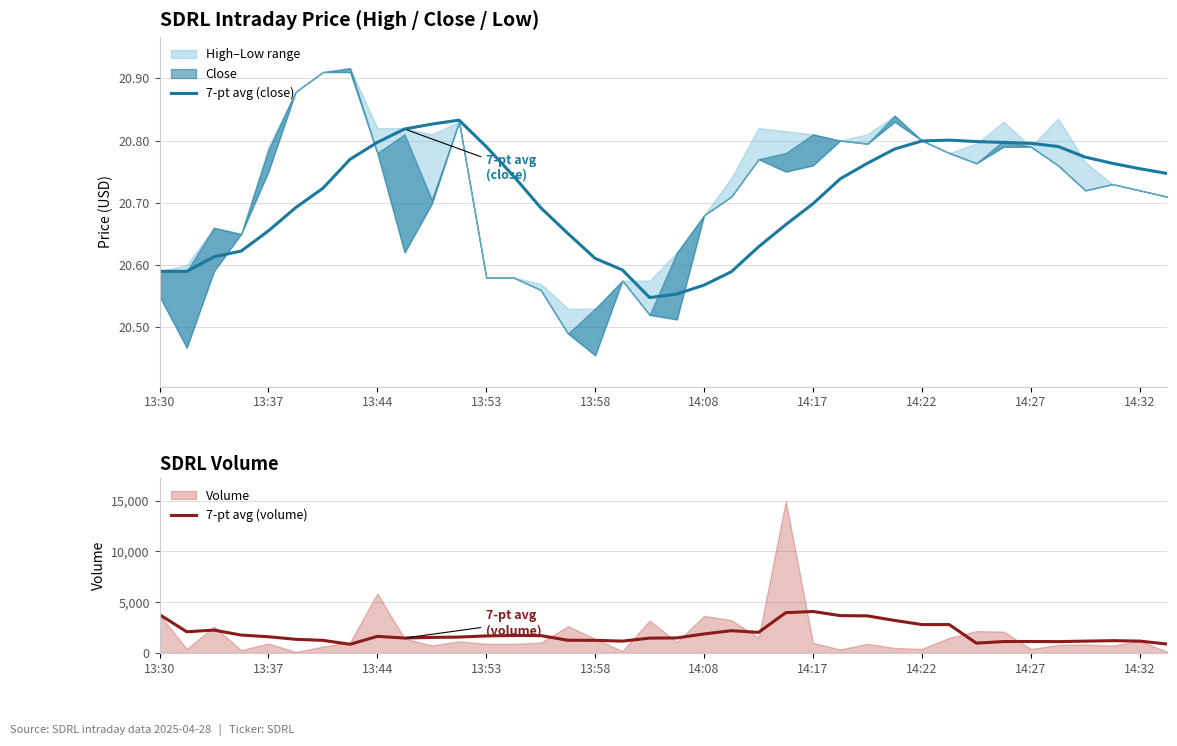

How many categories are shown in the chart?

38